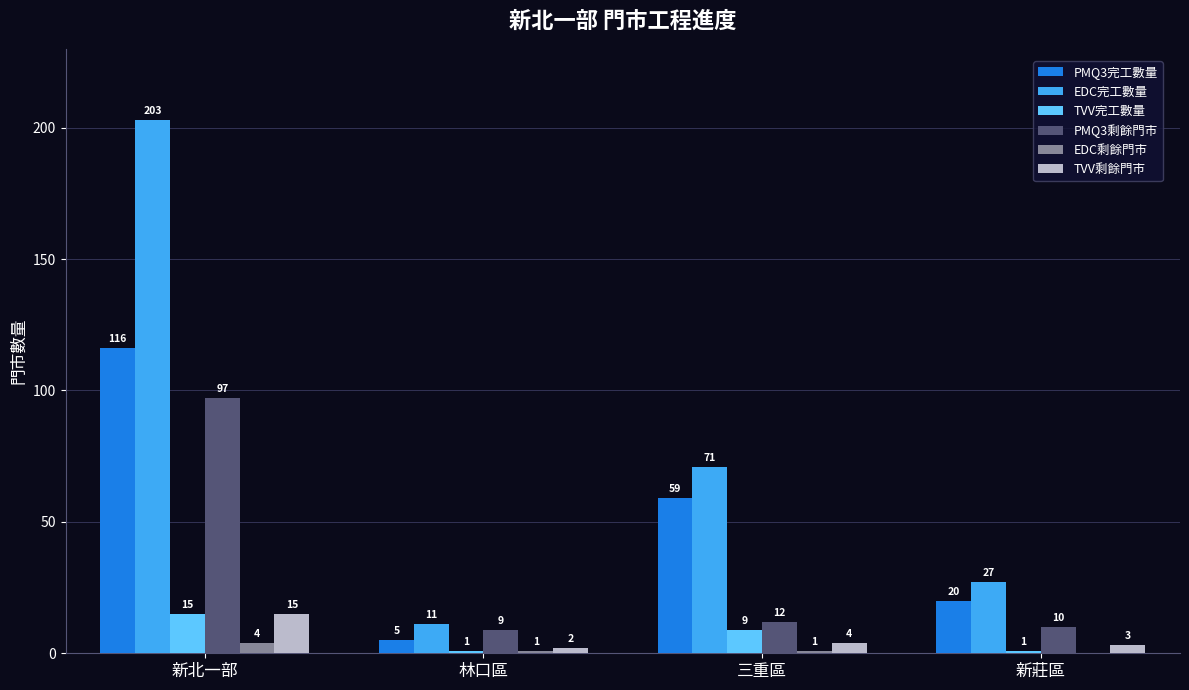

What is the approximate value of EDC剩餘門市 at 林口區?

1